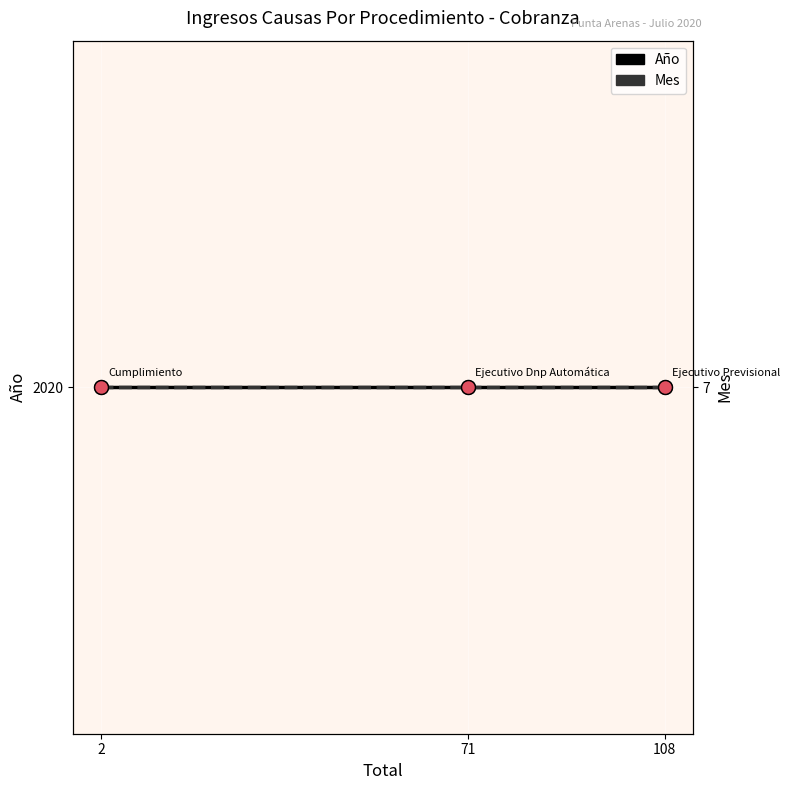

What is the spread (max minus min) of values at 2?

2013